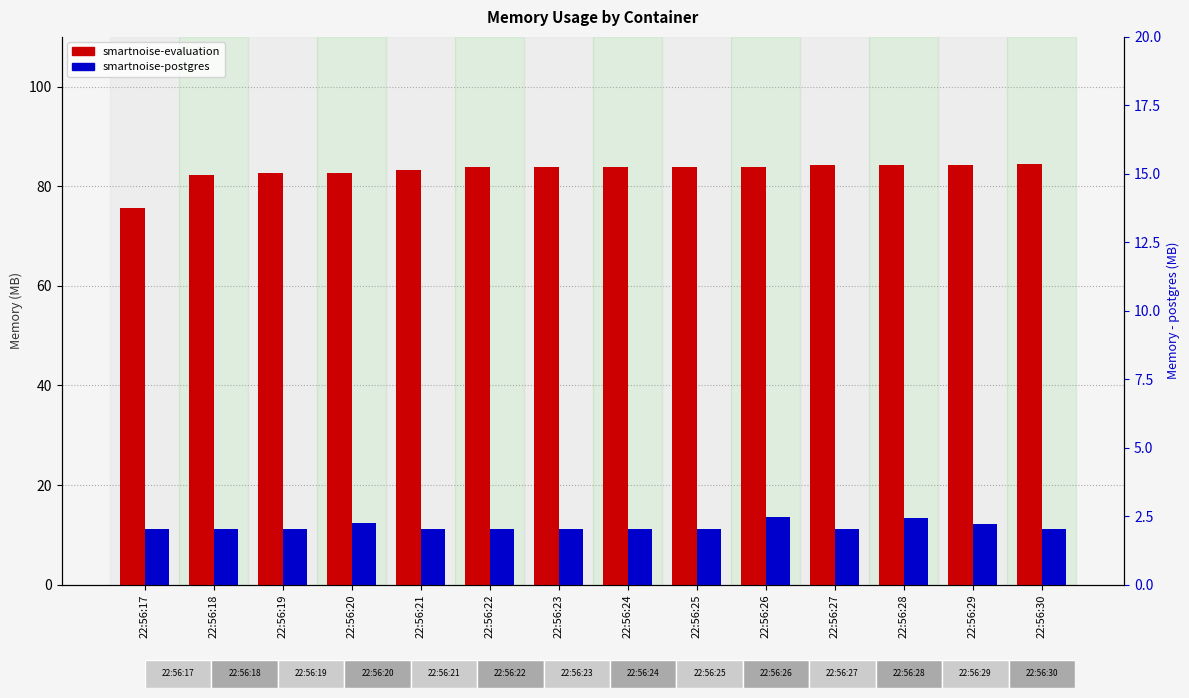

Which series changed the most between 22:56:17 and 22:56:23?

smartnoise-evaluation